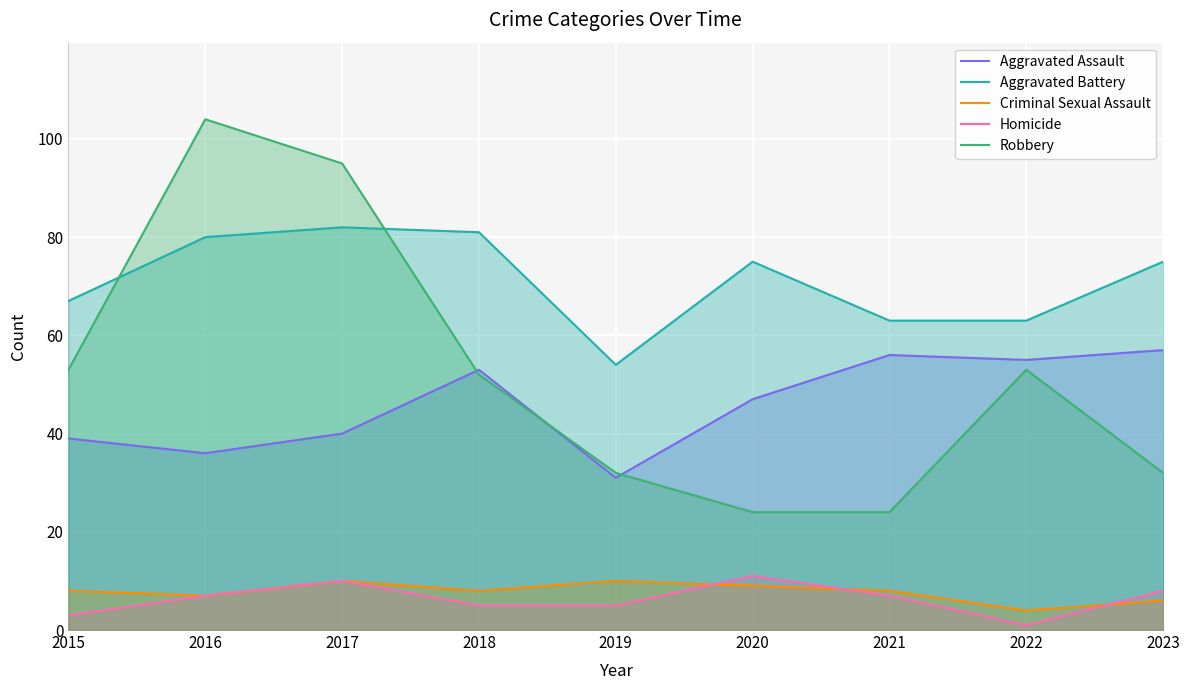

Is the value of Aggravated Assault at 2017 greater than the value of Aggravated Battery at 2020?

No